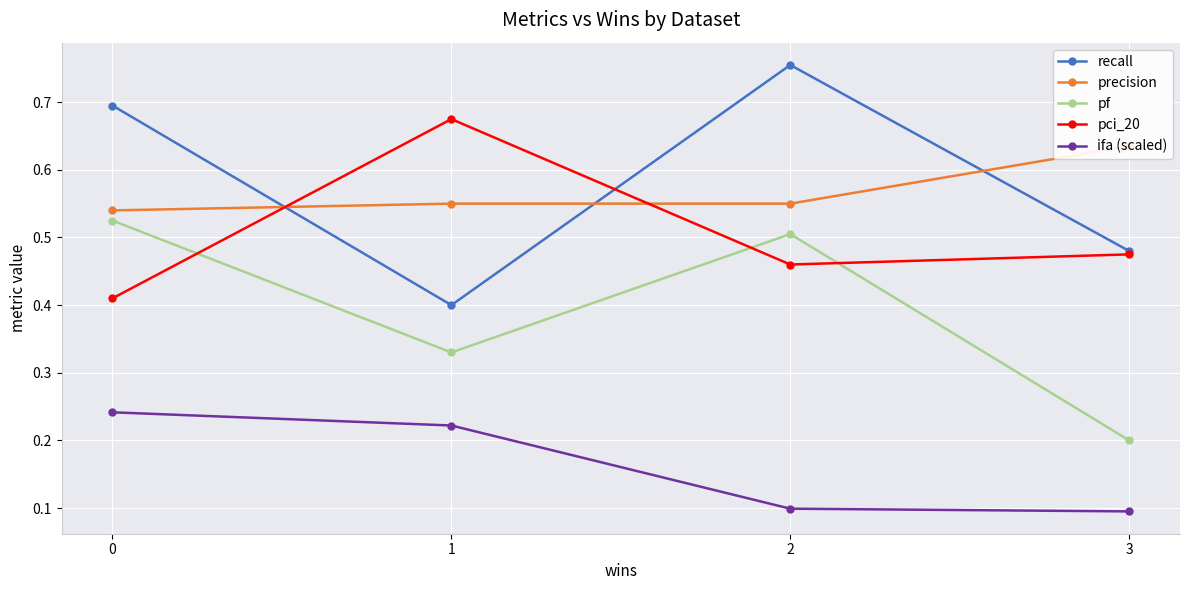

True or false: precision and pf intersect in this chart.

False